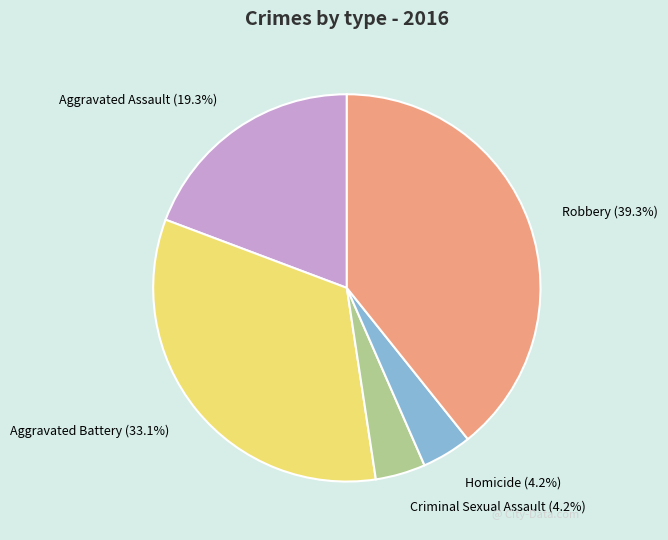

Is there a majority slice in this chart?

No